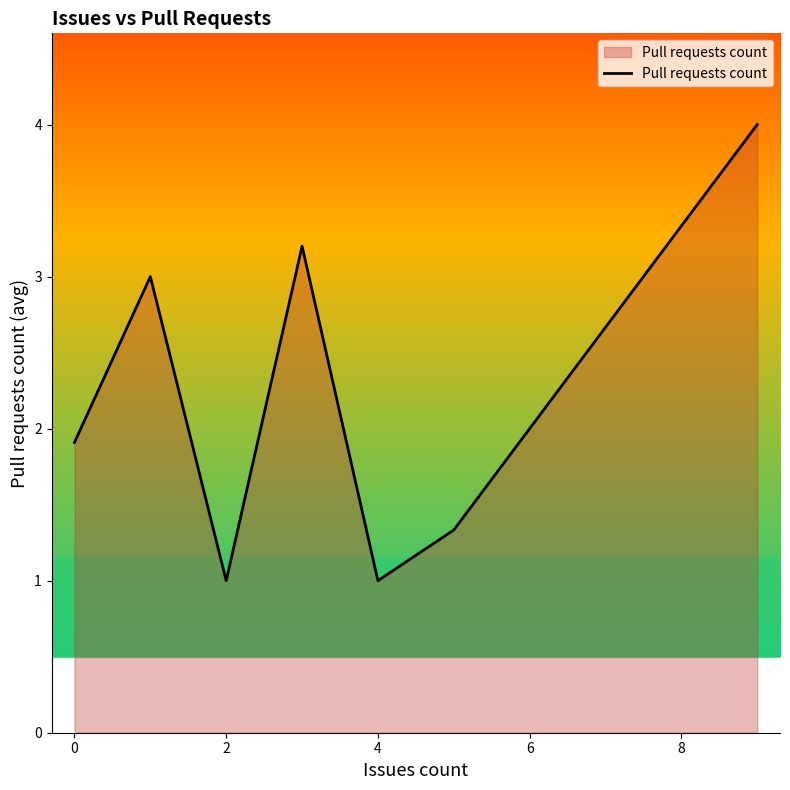

What is the average value?

2.2